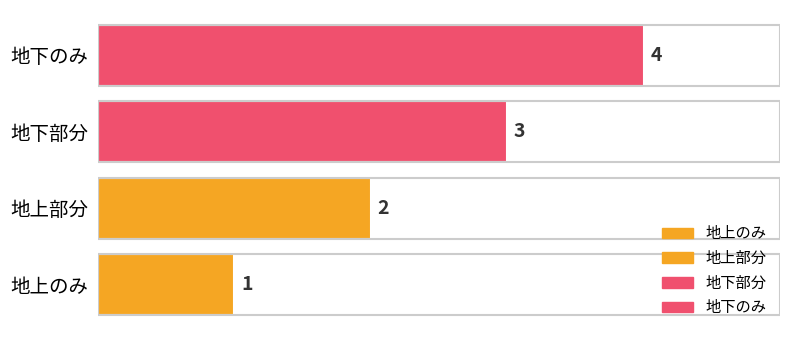

How many distinct data groups are displayed?

1